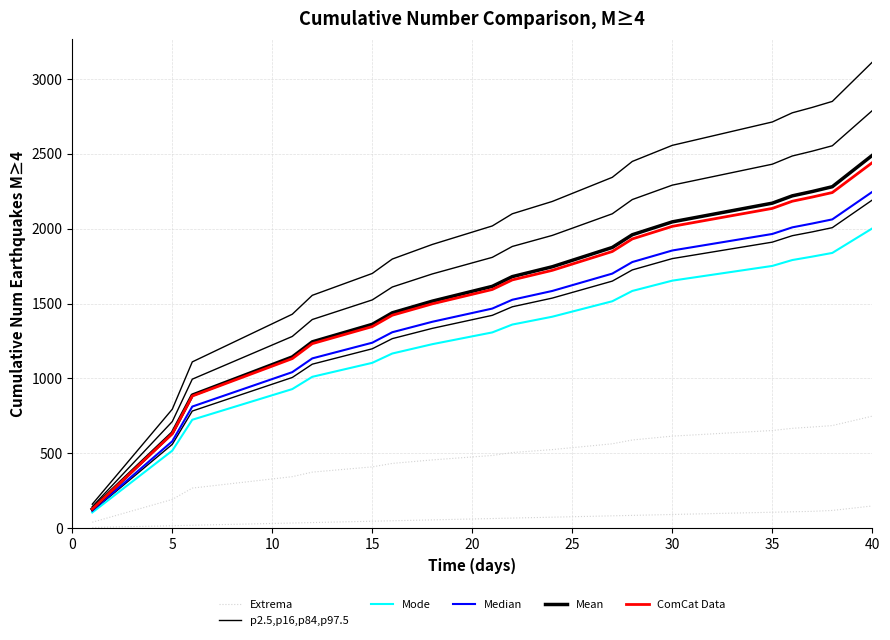

True or false: Mode and Median intersect in this chart.

False